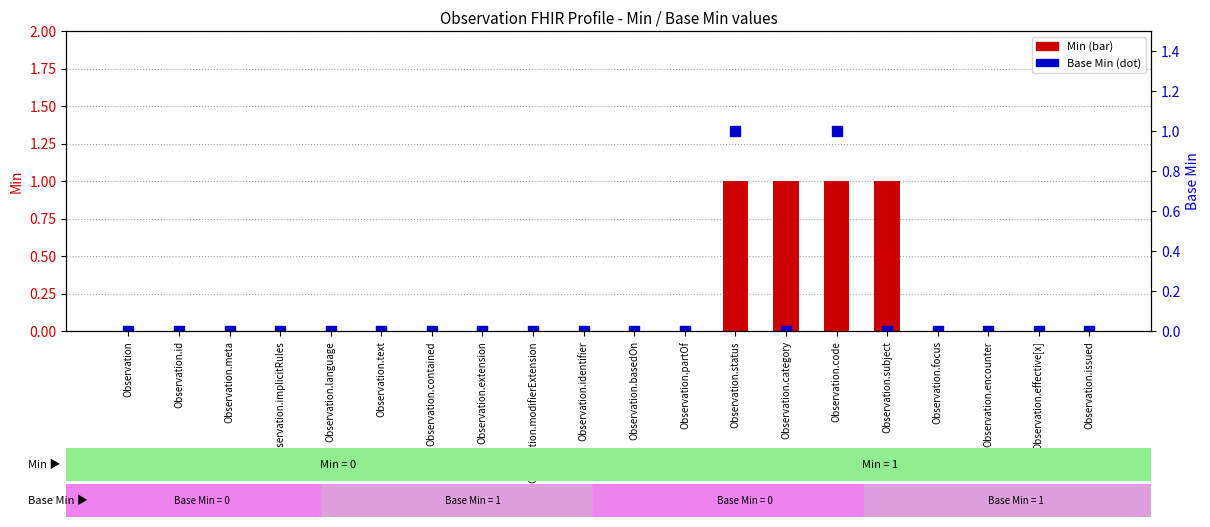

What is the label of the 10th bar from the right?

Observation.basedOn